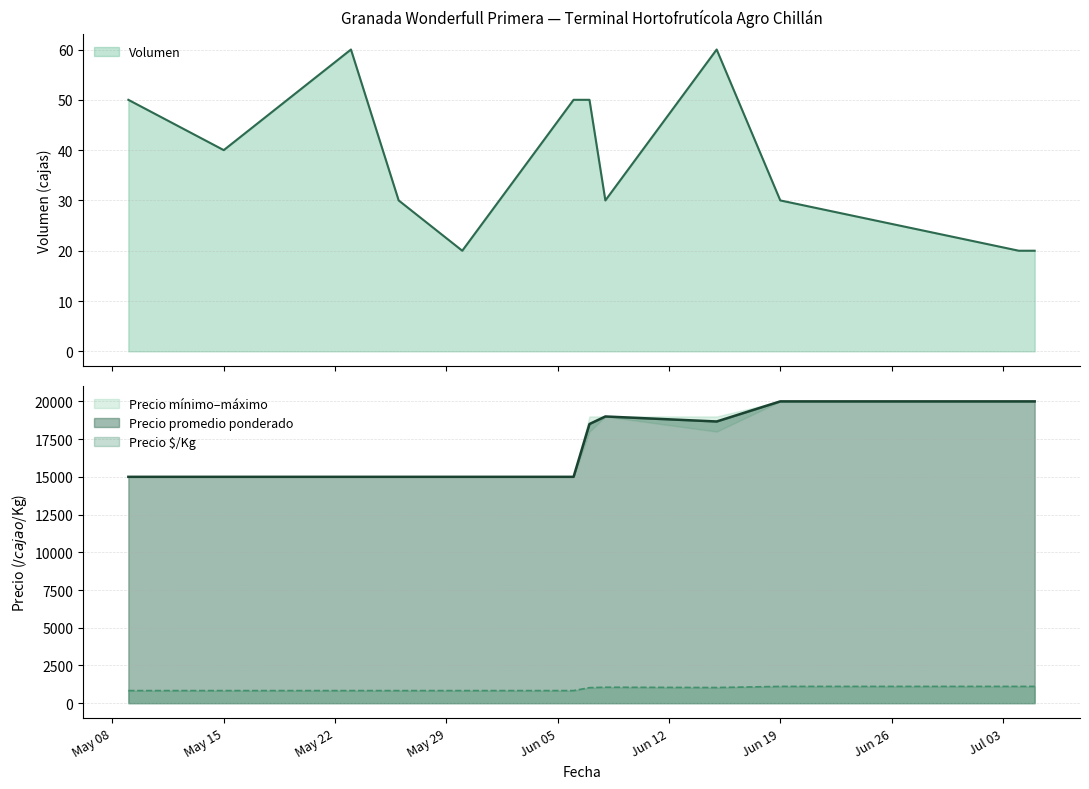

Rank the series by their maximum value, from lowest to highest.

Volumen, Precio $/Kg, Precio promedio ponderado